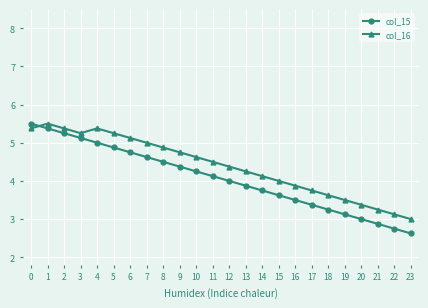

What is the maximum value shown in the chart?

5.5